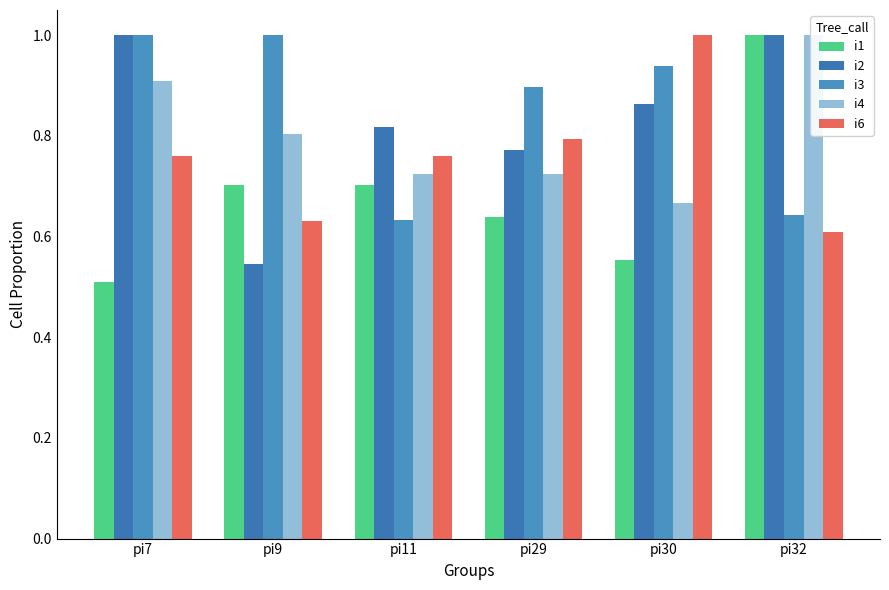

What is the difference between the highest and lowest values at pi32?

0.4